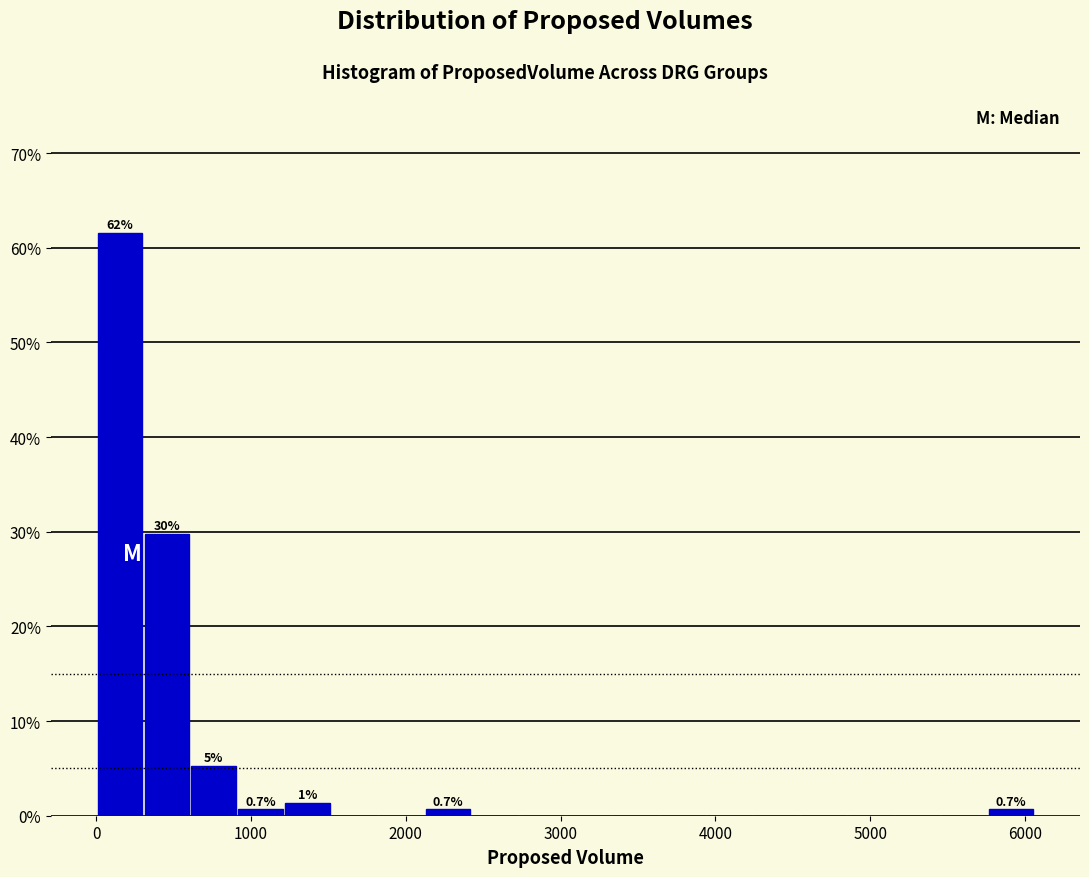

Around what value on the x-axis is the tallest bar? Give the approximate position of its centre, as read against the axis.

200